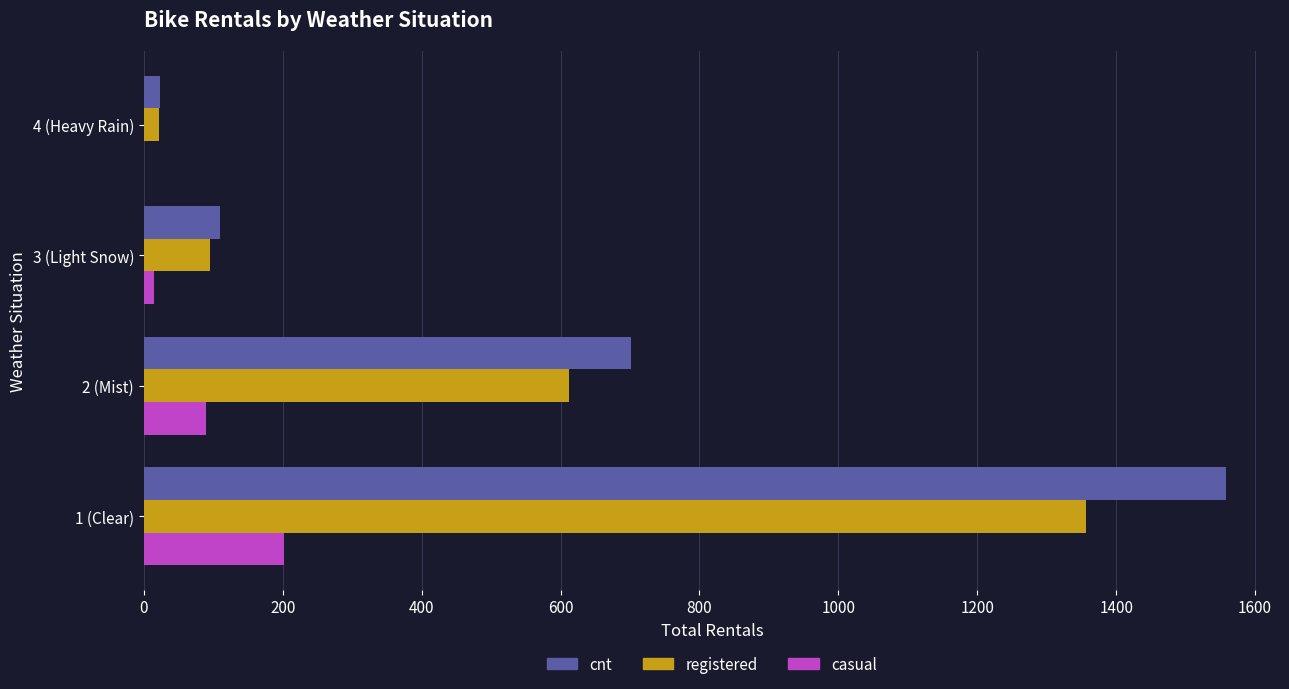

What is the sum of all cnt values?

2392